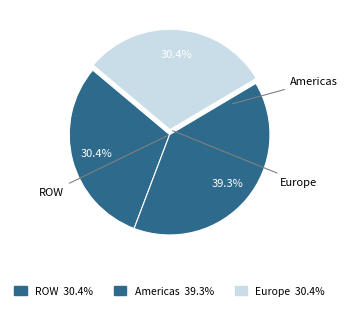

What percentage is the Europe slice, to the nearest percent?

30%